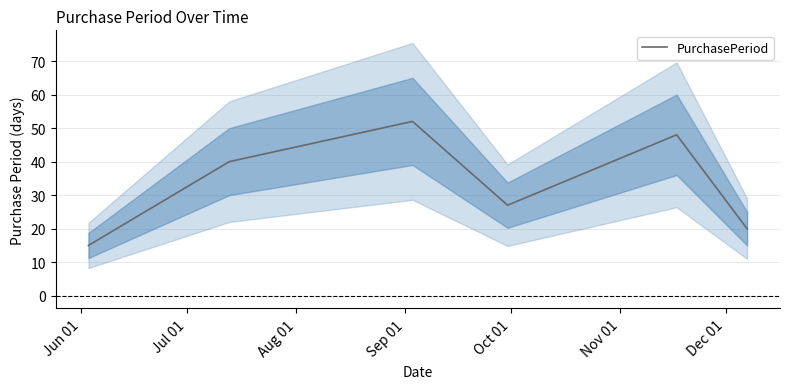

What is the minimum value for PurchasePeriod?

15